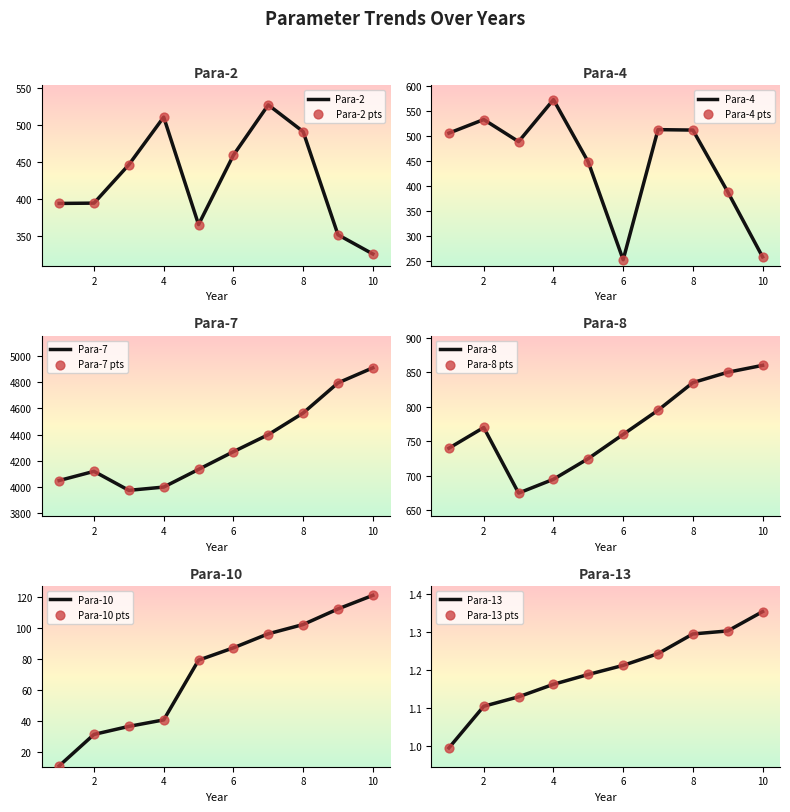

Which series has the largest total across all categories?

Para-7